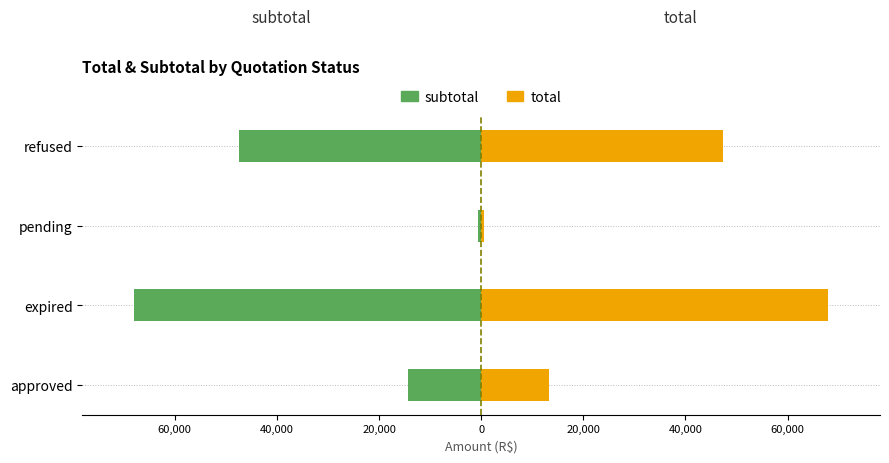

How many bars are there in each group?

2